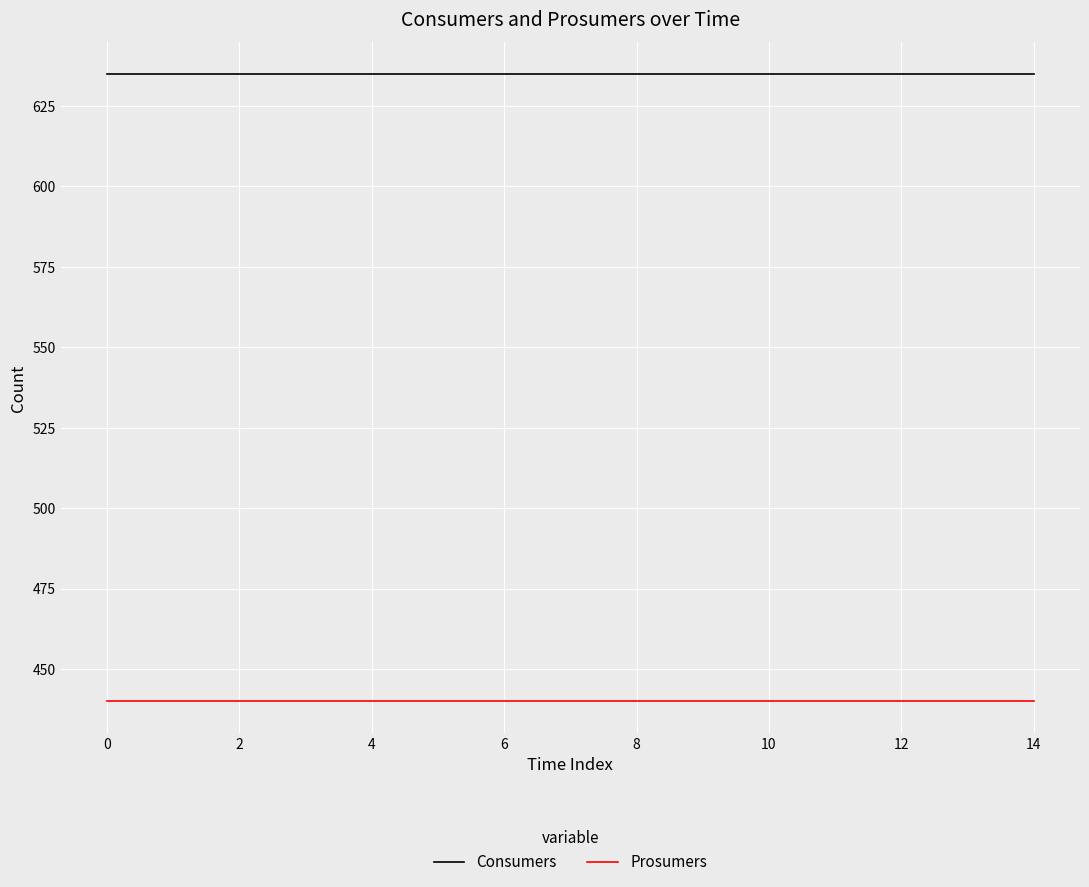

Count the number of categories in the chart.

15